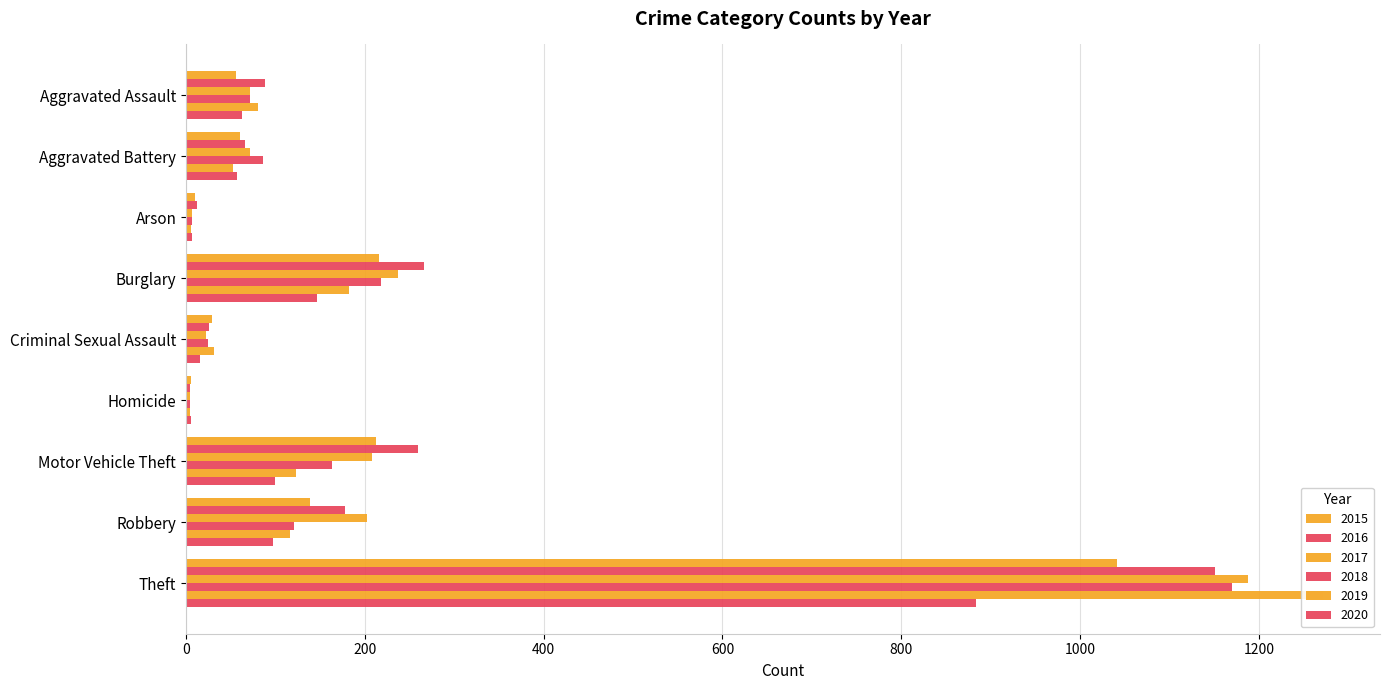

At Aggravated Battery, list the series in order from largest to smallest.

2018, 2017, 2016, 2015, 2020, 2019